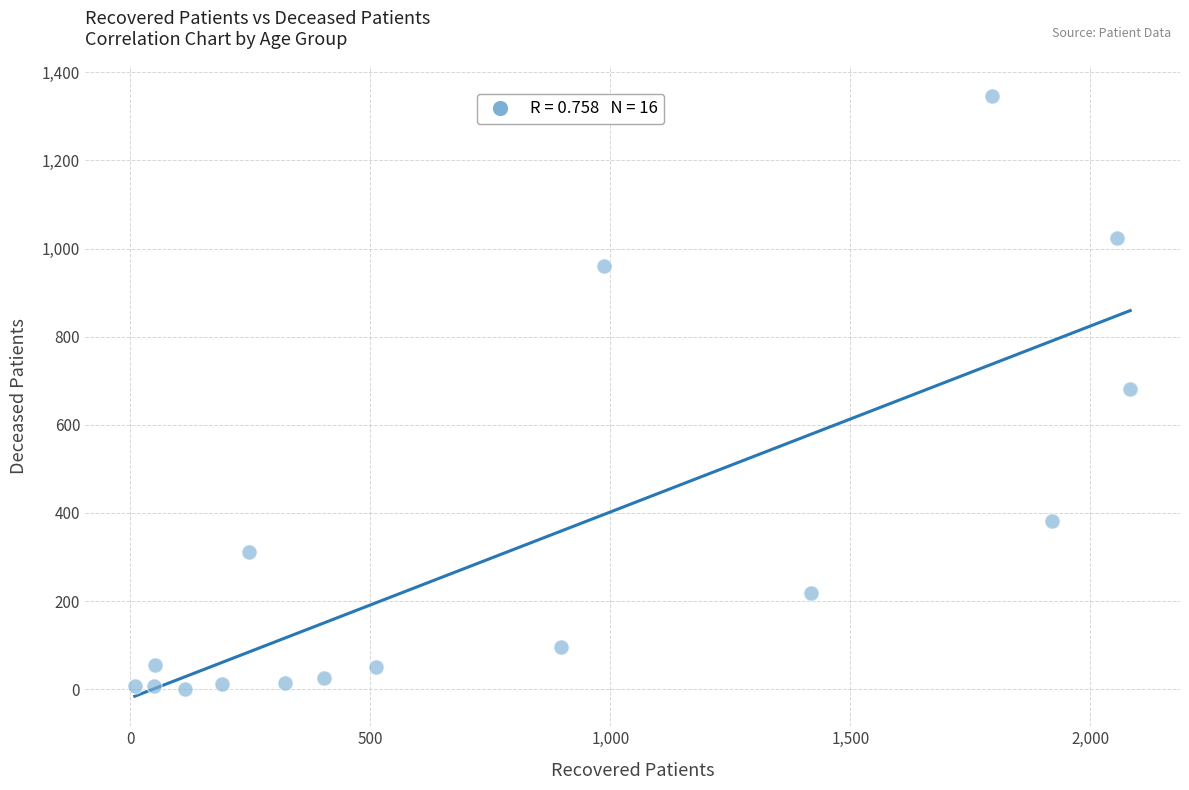

What is the range of X values (max minus min)?

2074